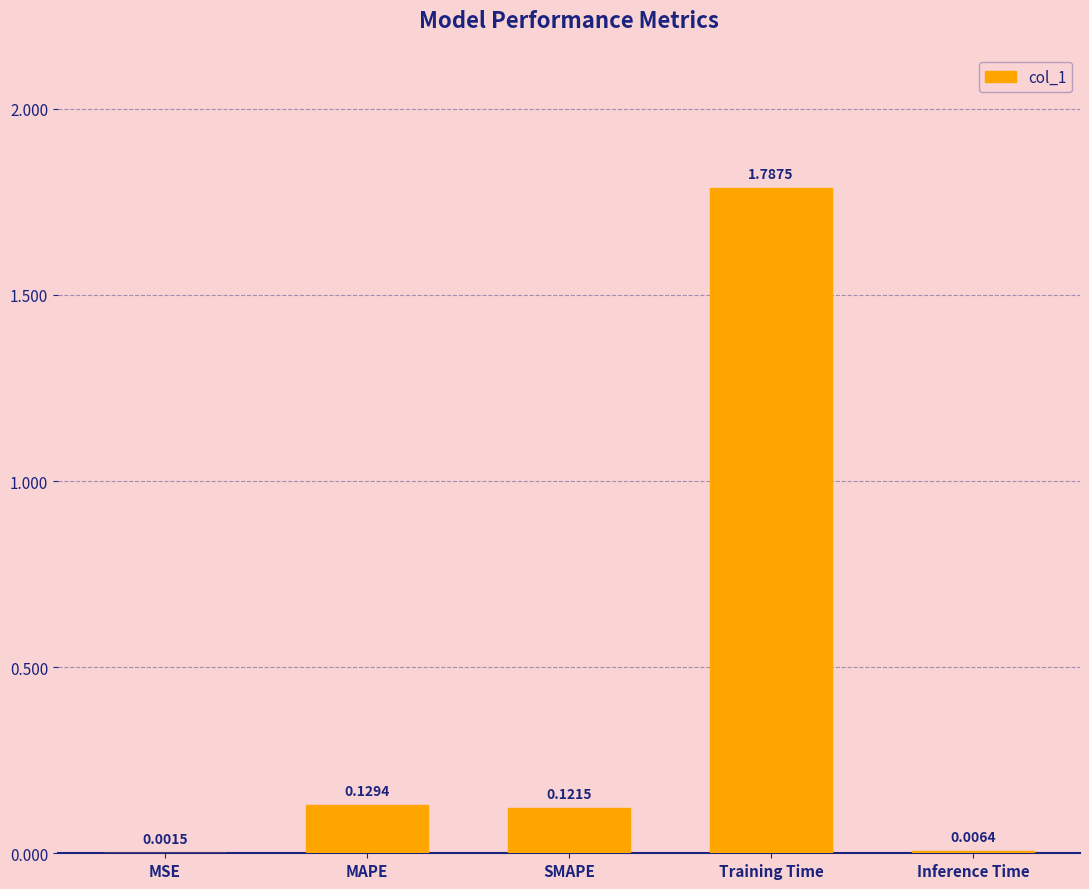

Where is the data nearest to the value 0?

MSE